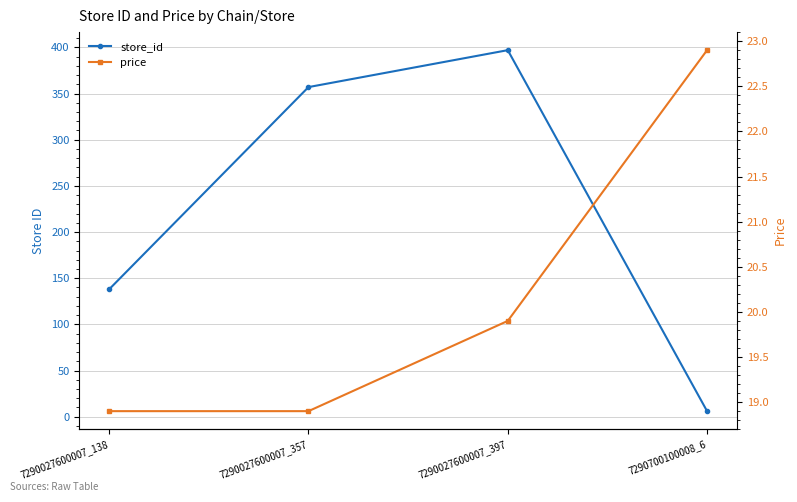

What is the minimum value shown in the chart?

6.0